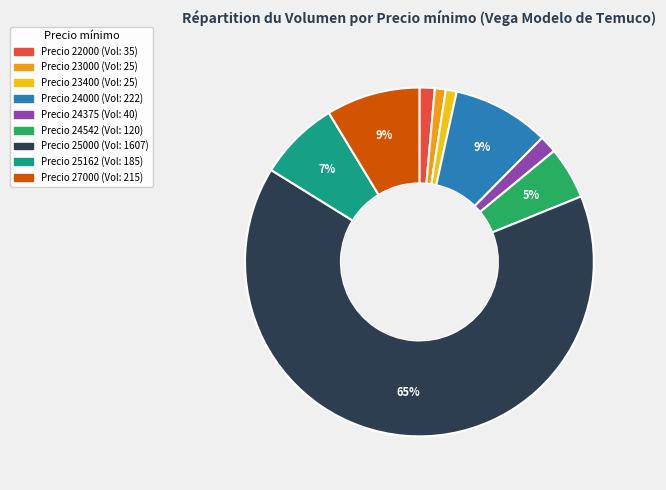

Is there a majority slice in this chart?

Yes